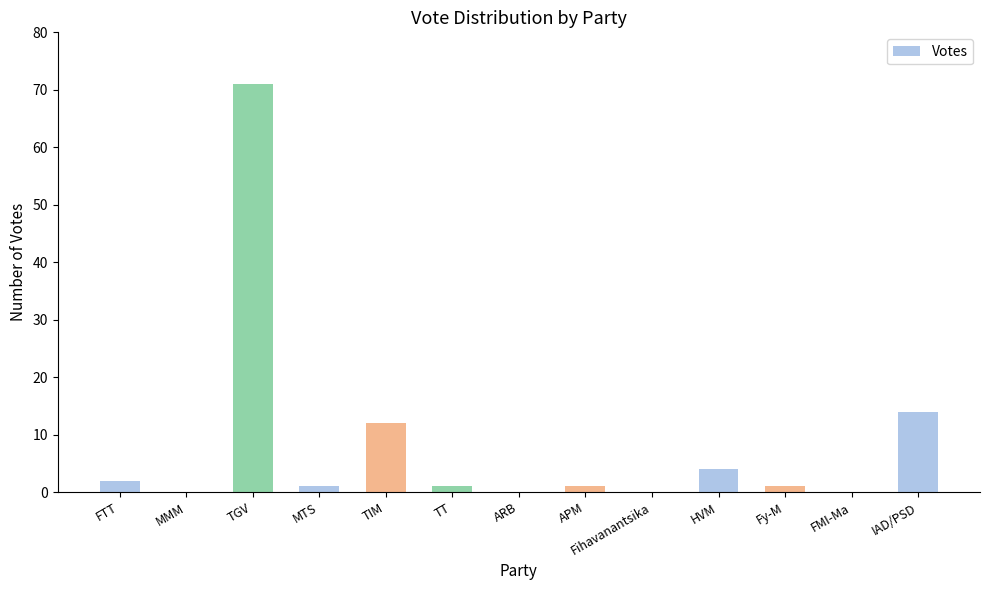

Is it true that the value at TGV is 71?

True